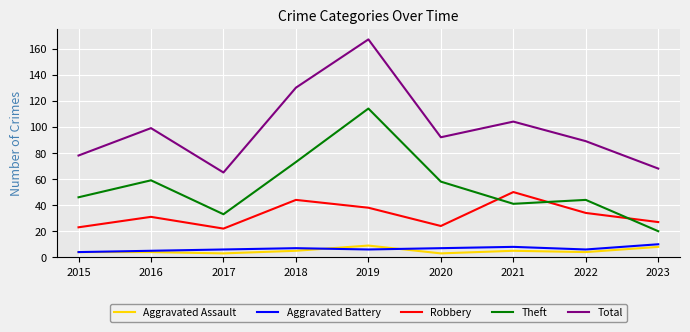

The Theft series shows 167 at 2019. True or false?

False